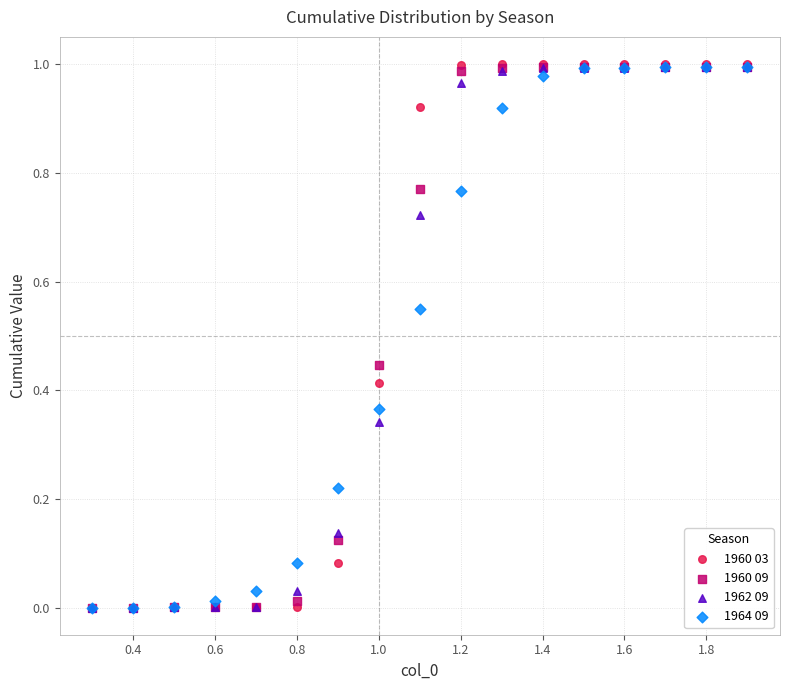

Which series has the widest spread of Y values?

1960 03